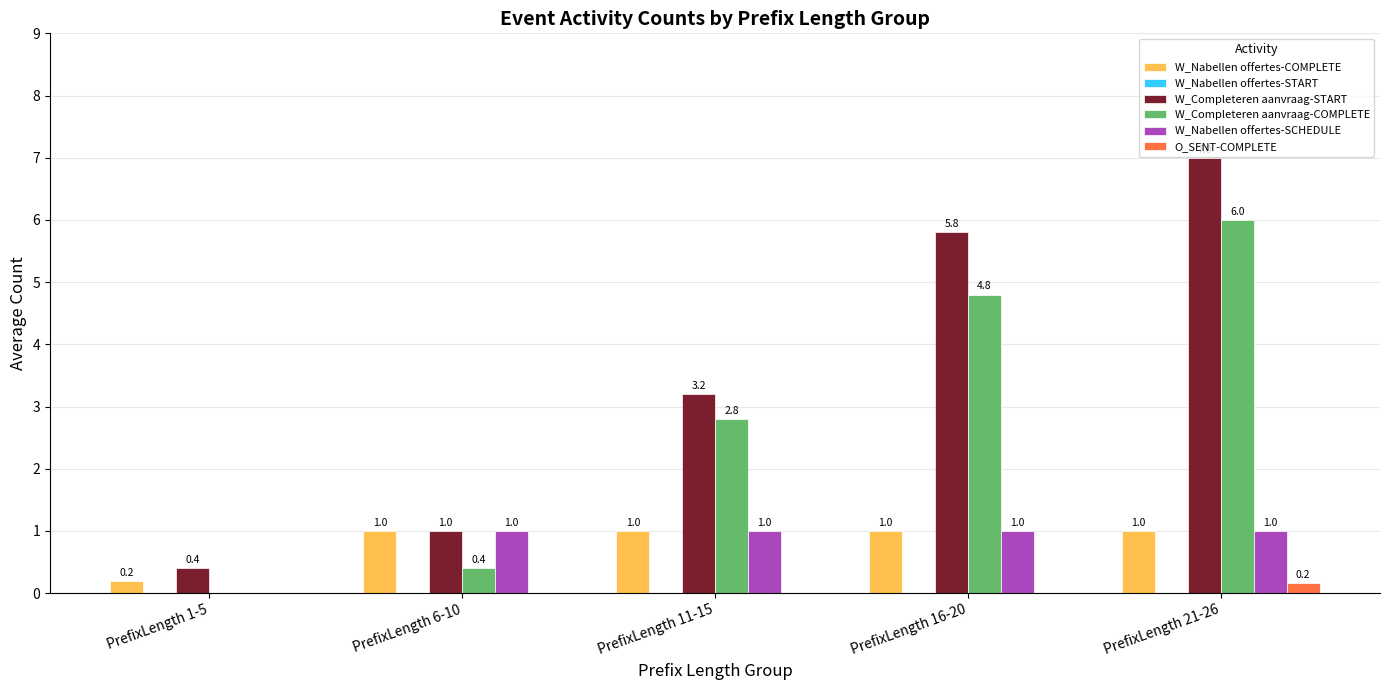

How many O_SENT-COMPLETE values are between 0 and 1?

5